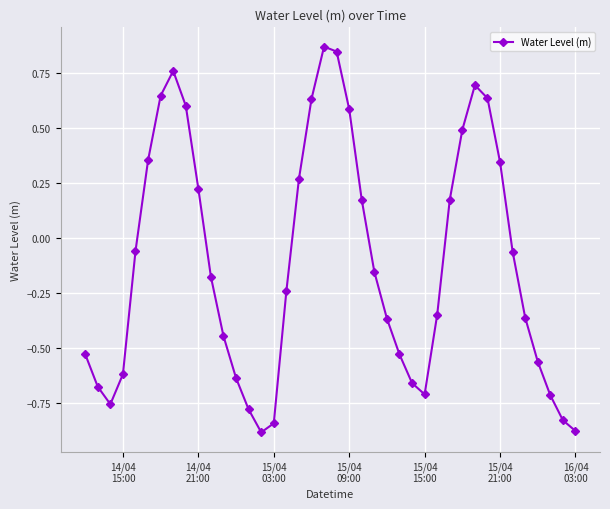

True or false: there are more than 0 points higher than both neighbors.

True